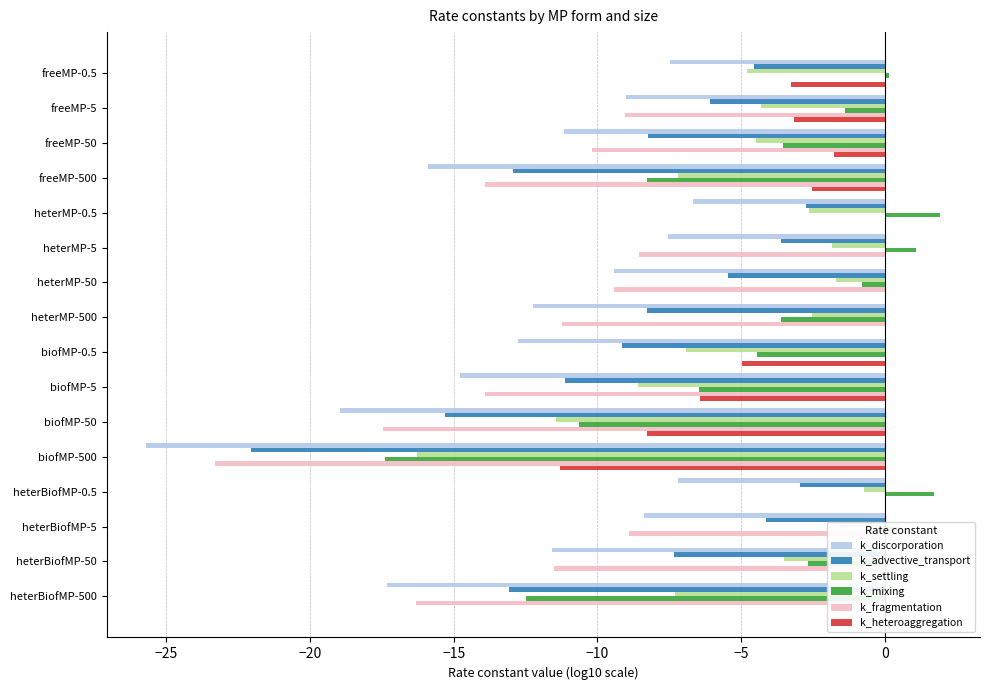

Reading right to left, extract all data points from this chart.

k_discorporation: -17.3	-11.6	-8.4	-7.2	-25.7	-18.9	-14.8	-12.8	-12.2	-9.4	-7.5	-6.7	-15.9	-11.2	-9.0	-7.5
k_advective_transport: -13.1	-7.4	-4.1	-3.0	-22.1	-15.3	-11.1	-9.1	-8.3	-5.5	-3.6	-2.7	-13.0	-8.2	-6.1	-4.5
k_settling: -7.3	-3.5	-1.6	-0.7	-16.3	-11.5	-8.6	-6.9	-2.5	-1.7	-1.8	-2.7	-7.2	-4.5	-4.3	-4.8
k_mixing: -12.5	-2.7	0.6	1.7	-17.4	-10.6	-6.5	-4.5	-3.6	-0.8	1.1	1.9	-8.3	-3.6	-1.4	0.1
k_fragmentation: -16.3	-11.5	-8.9	0.0	-23.3	-17.5	-13.9	0.0	-11.2	-9.4	-8.5	0.0	-13.9	-10.2	-9.0	0.0
k_heteroaggregation: 0.0	0.0	0.0	0.0	-11.3	-8.3	-6.4	-5.0	0.0	0.0	0.0	0.0	-2.5	-1.8	-3.2	-3.2